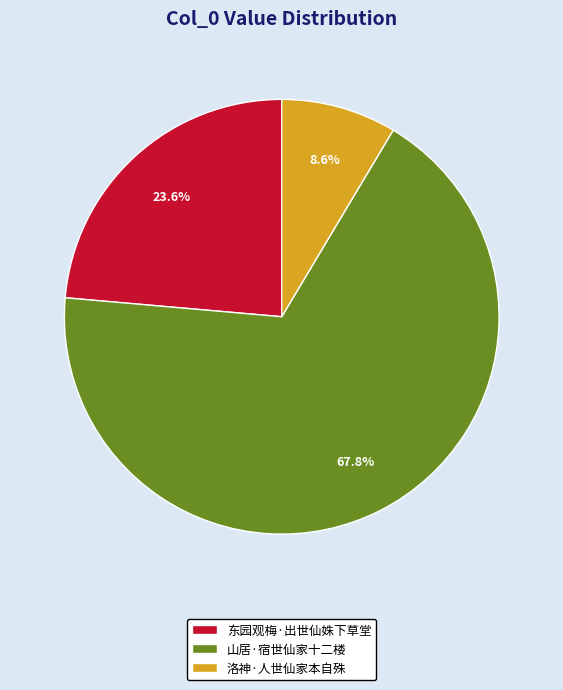

Do 洛神·人世仙家本自殊 and 山居·宿世仙家十二楼 together represent more than half of the pie?

Yes